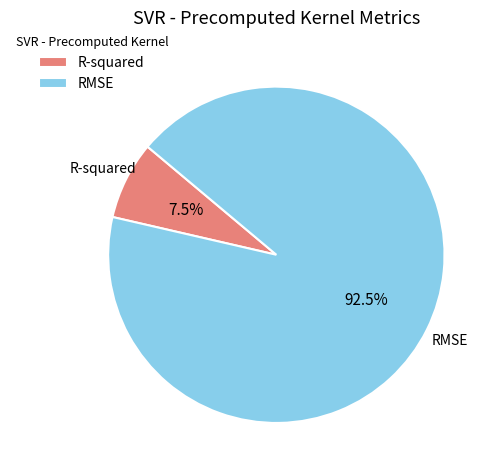

What is the smallest slice in the pie chart?

R-squared